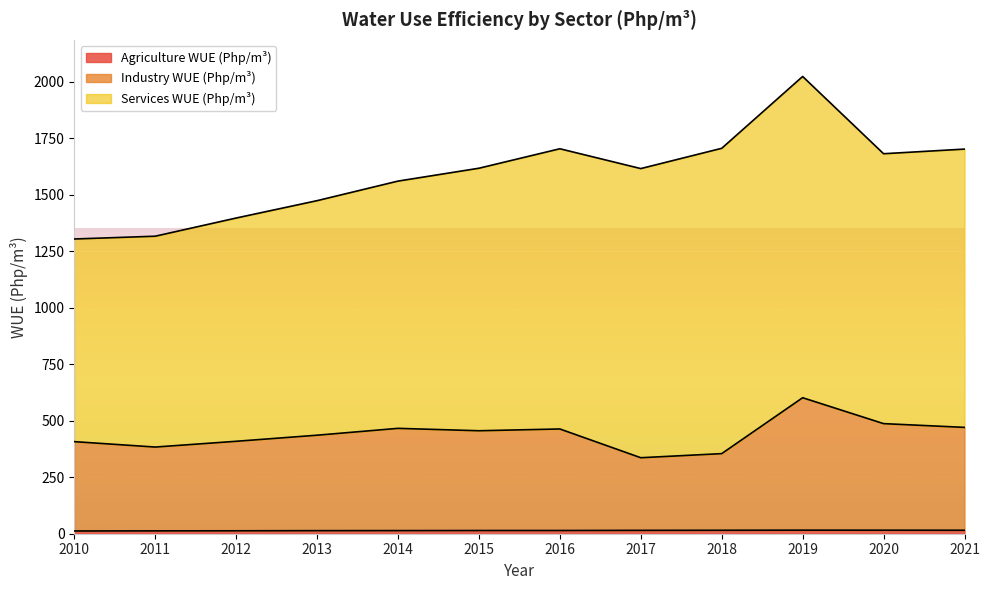

Is the value of Agriculture WUE (Php/m³) at 2010 greater than the value of Industry WUE (Php/m³) at 2016?

No